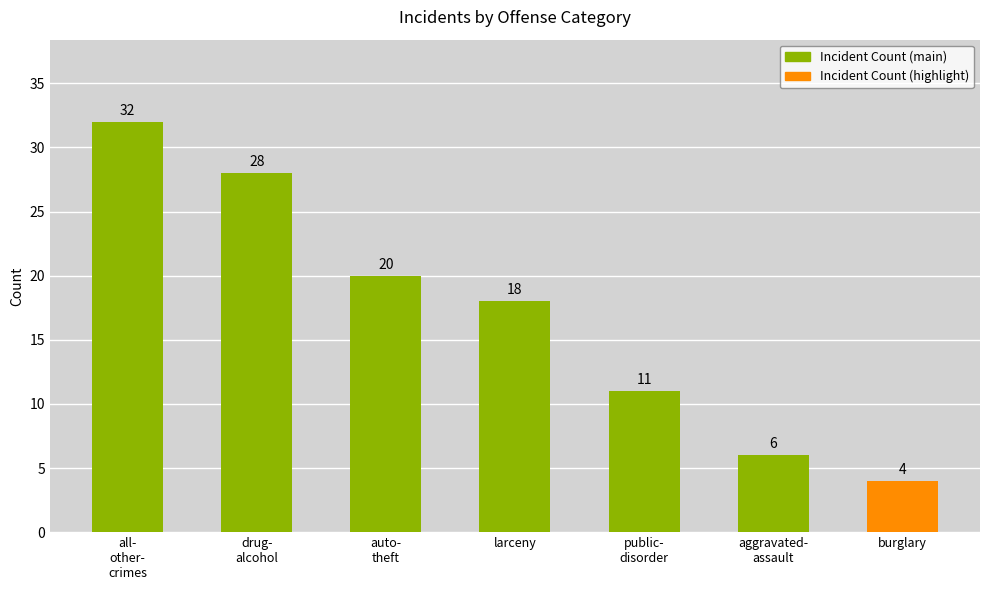

What is the greatest value displayed?

32